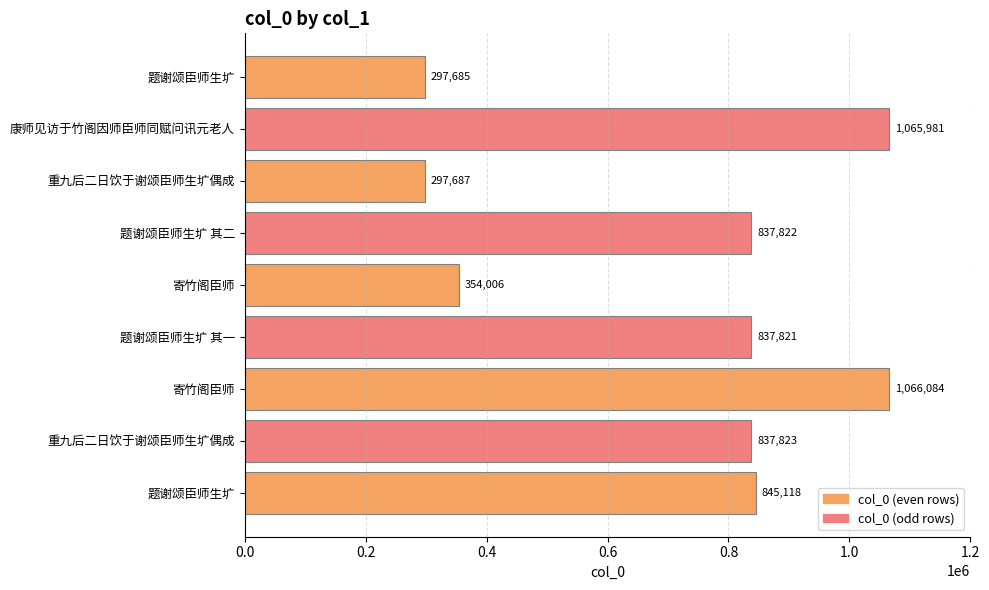

What is the minimum value shown in the chart?

297685